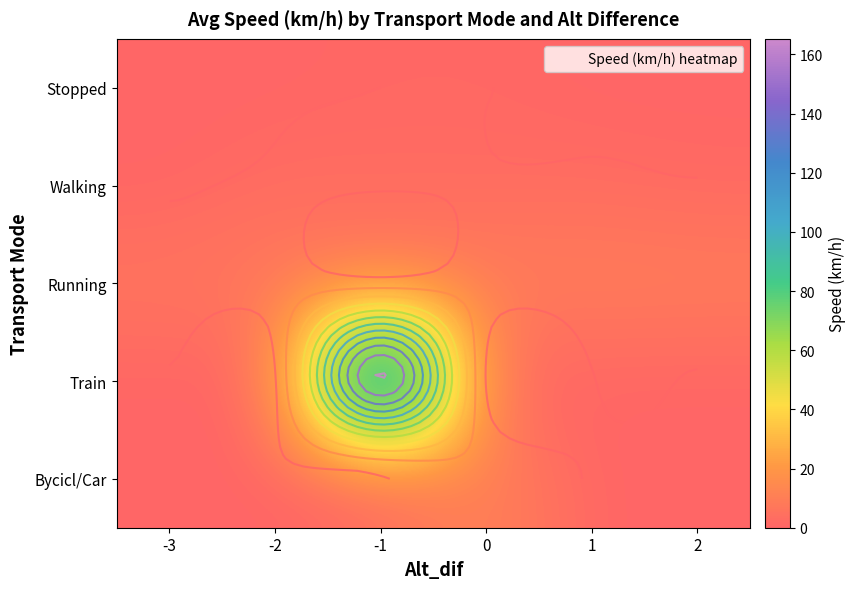

Which series has the largest total across all categories?

Train